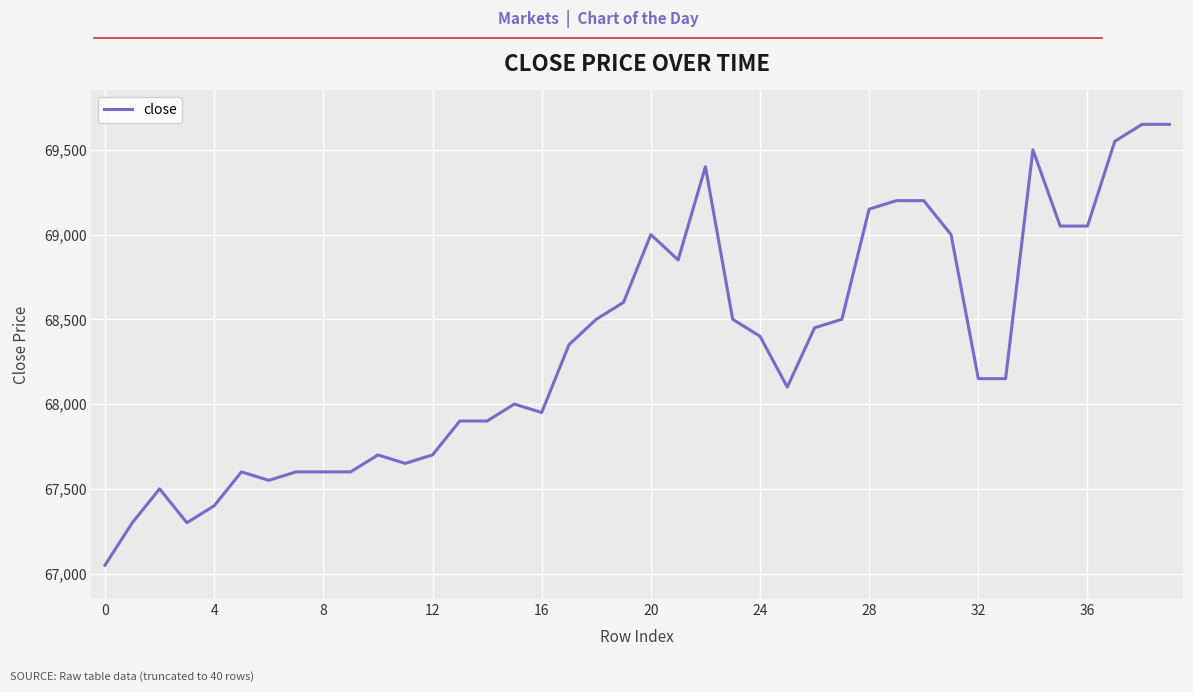

Does the chart have visible grid lines?

Yes